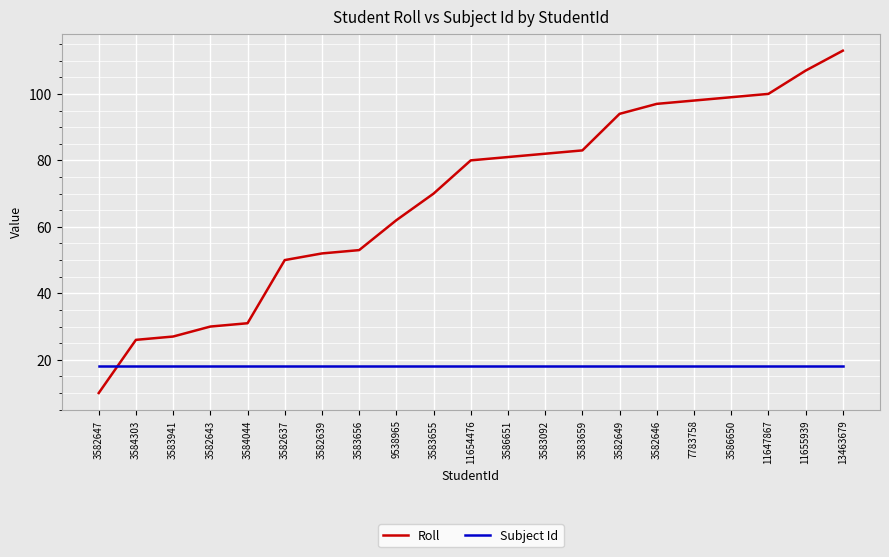

What is the average value of the Subject Id series?

18